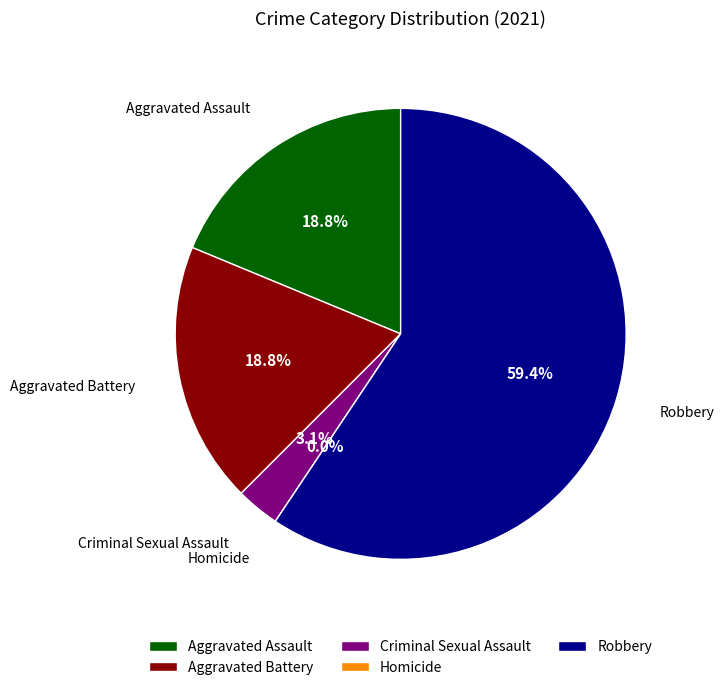

Combined, what portion of the pie is Homicide and Aggravated Assault?

18.8%